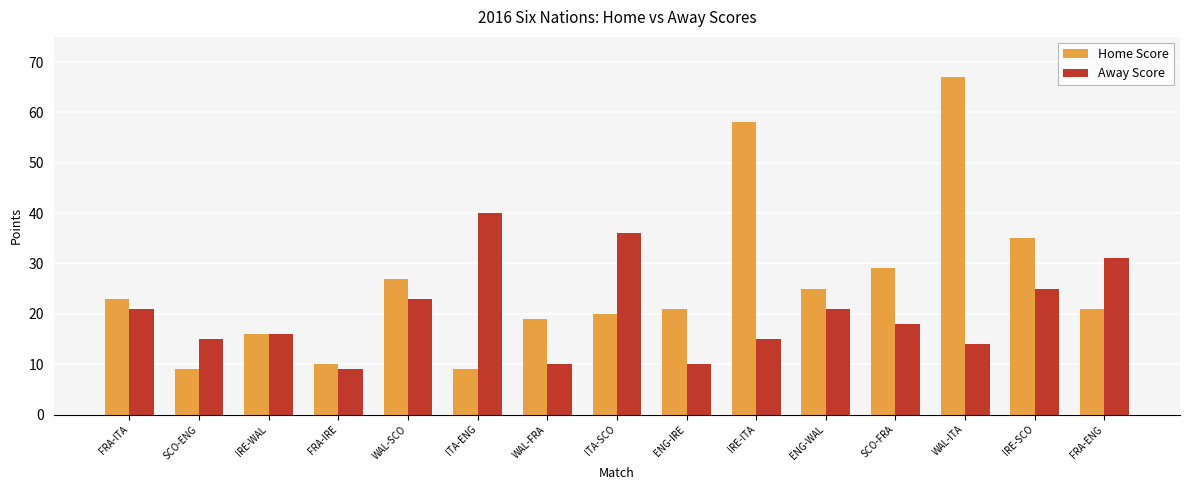

Count the number of data series in this chart.

2